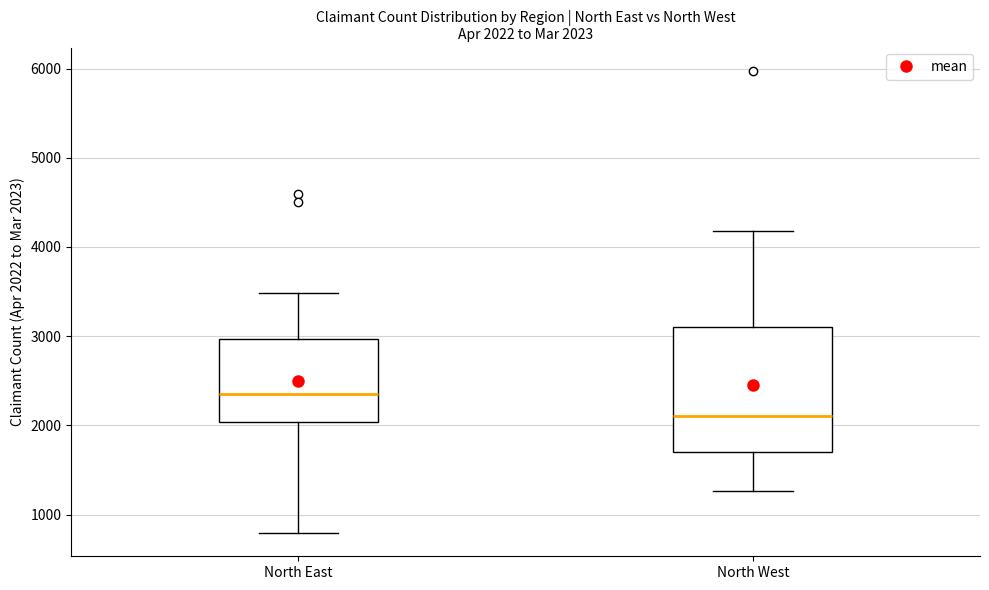

Which box's median line is the highest?

North East